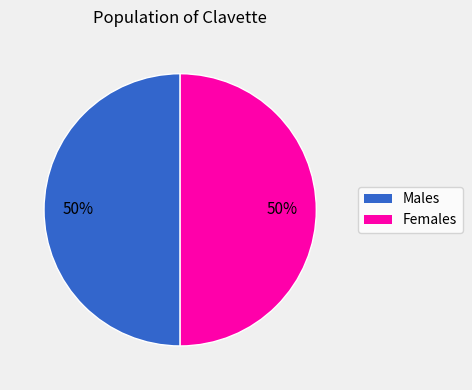

To the nearest percent, what is the average slice percentage?

50%